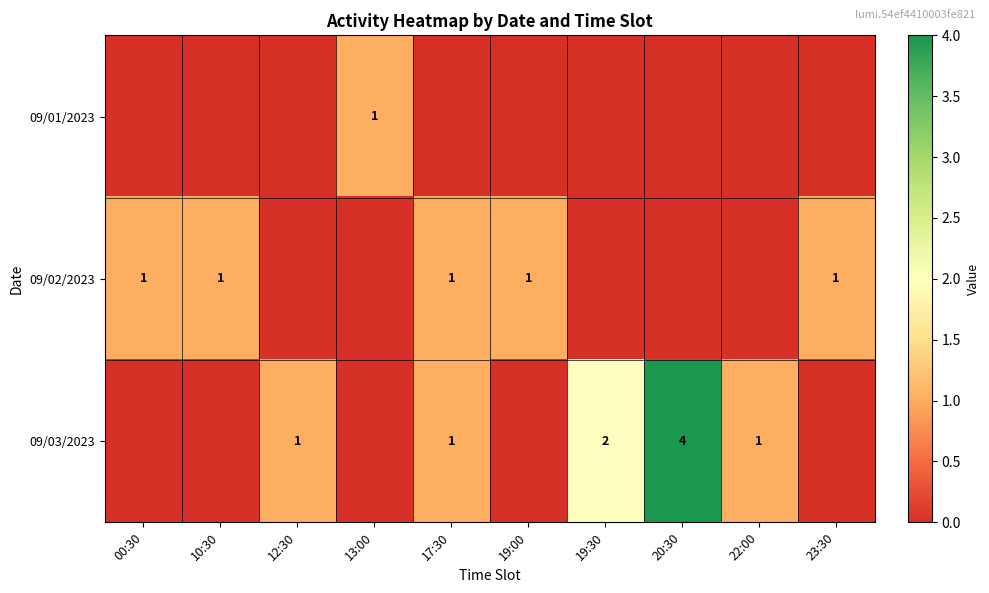

What is the total value across all series at 20:30?

4